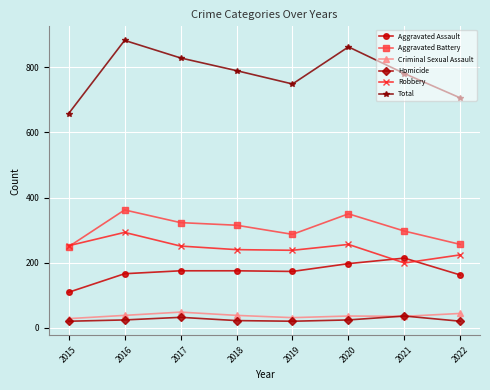

What is the smallest value displayed?

20